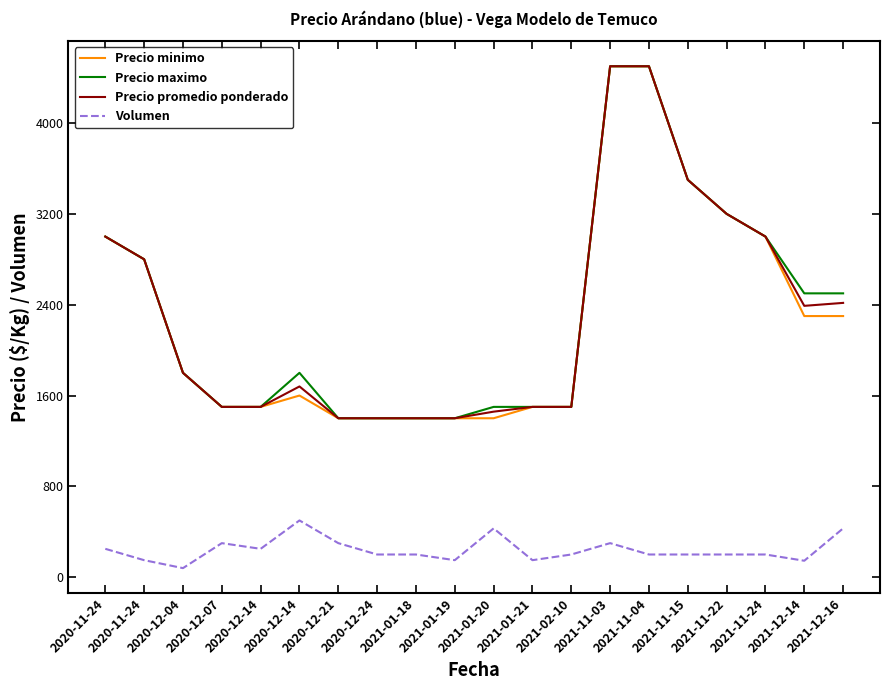

Is the value of Precio maximo at 2021-12-14 greater than the value of Volumen at 2021-01-21?

Yes